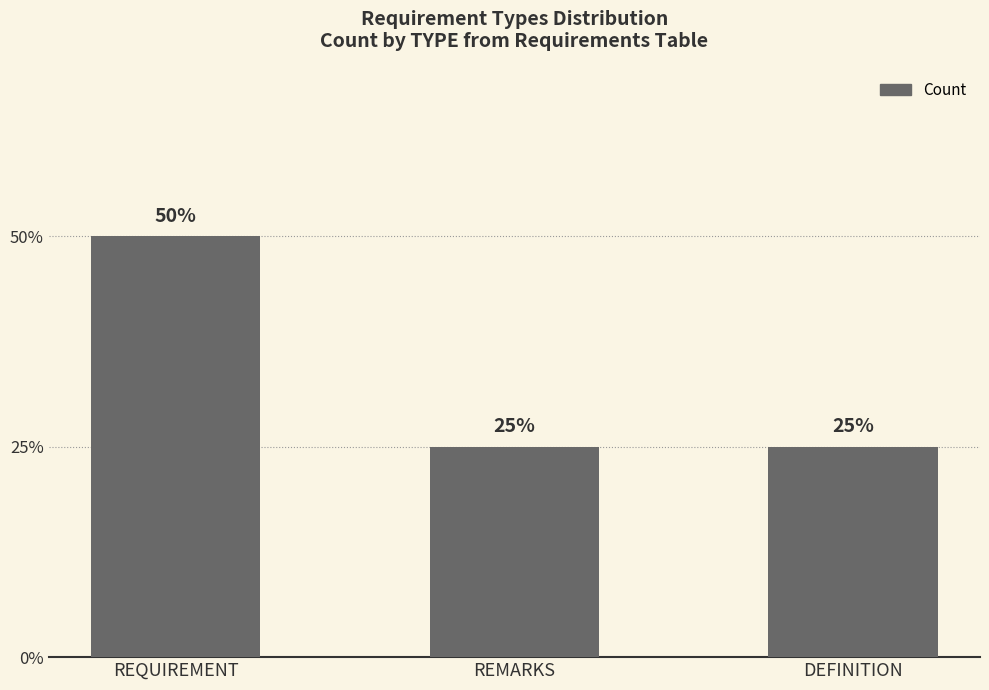

Does the chart contain any negative values?

No